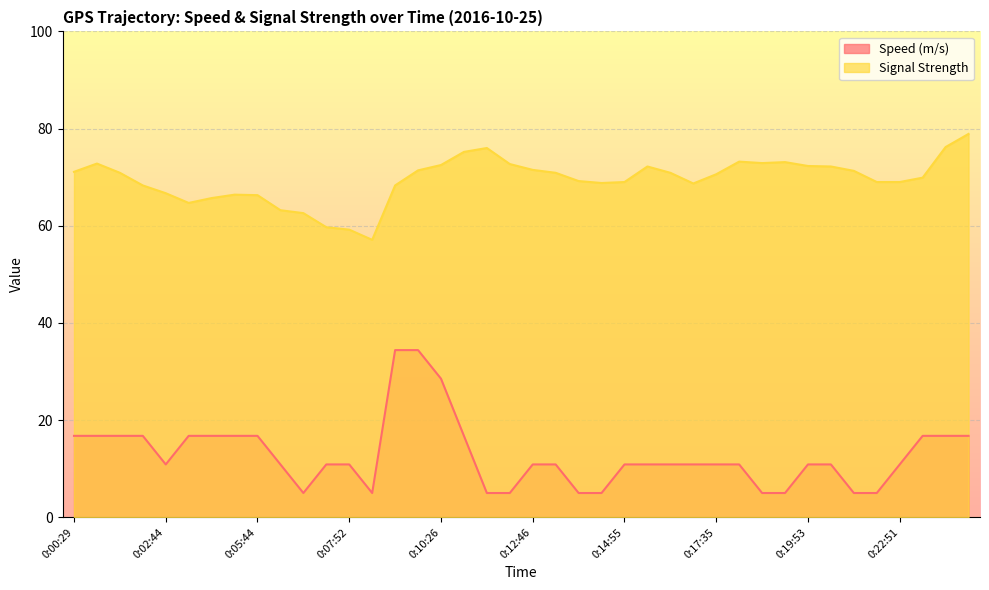

Does the chart display data point markers on the line(s)?

No